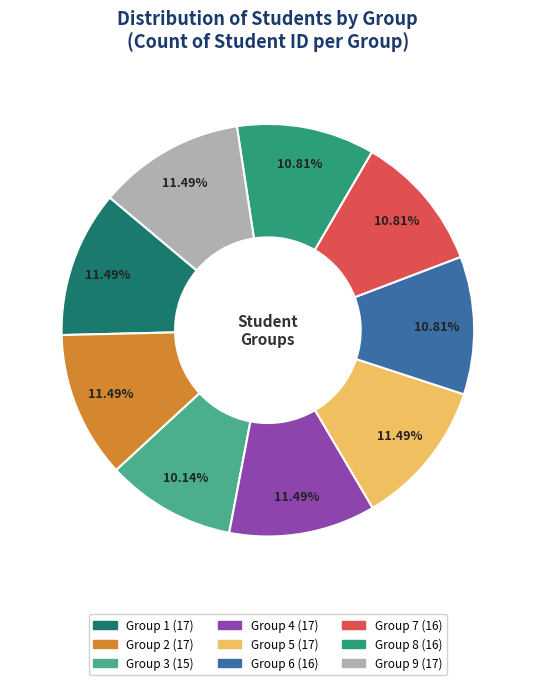

Which slice is the smallest?

3